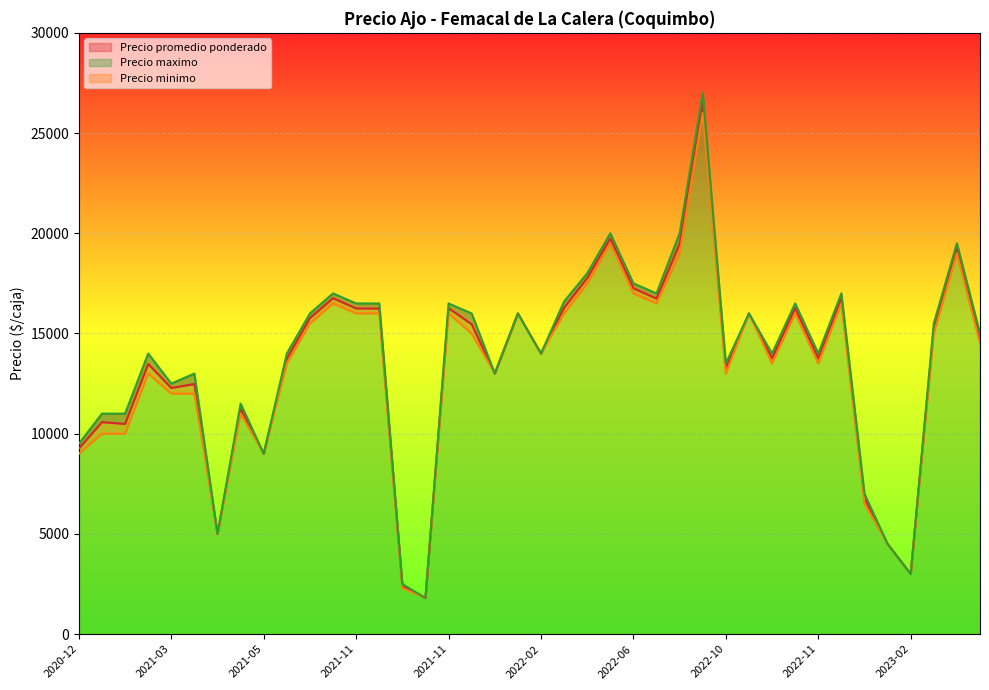

What is the difference between the Precio maximo values at 2023-02-21 and 2022-08-03?

7500